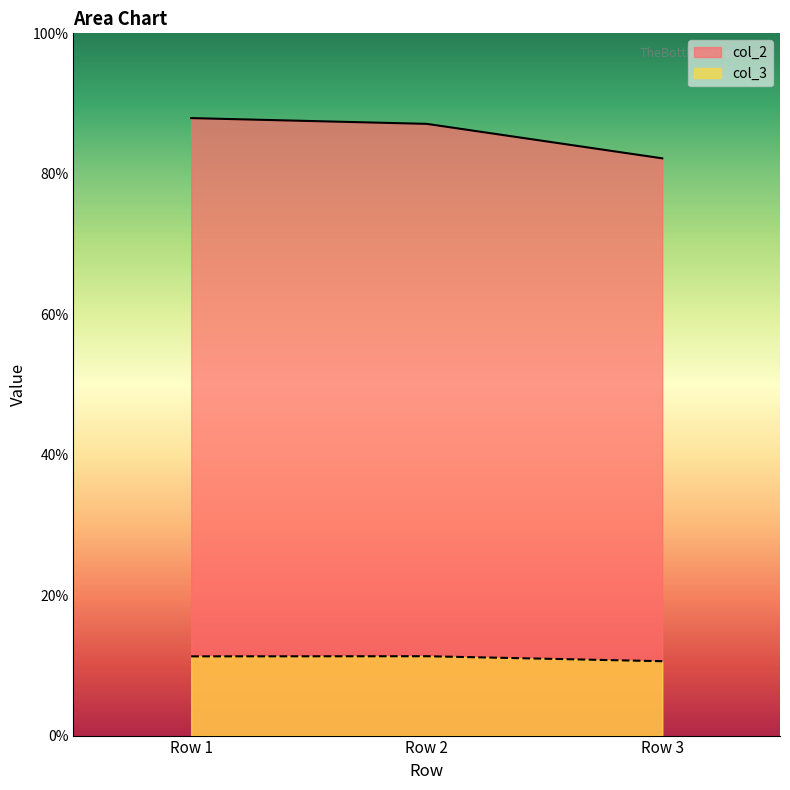

At which label does col_2 first exceed 87?

Row 1